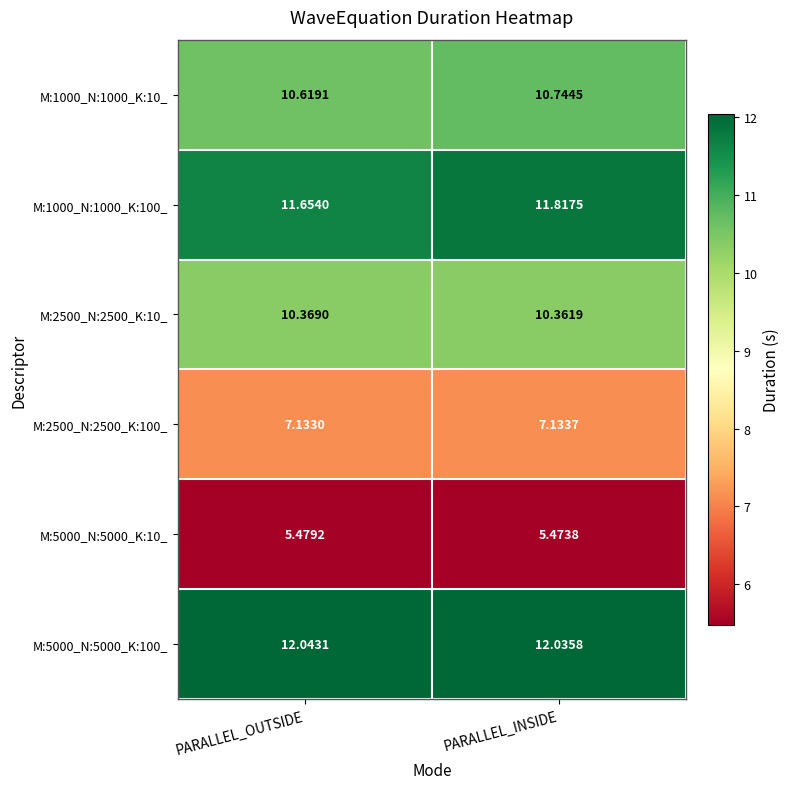

Which label corresponds to the largest value in the chart?

PARALLEL_OUTSIDE